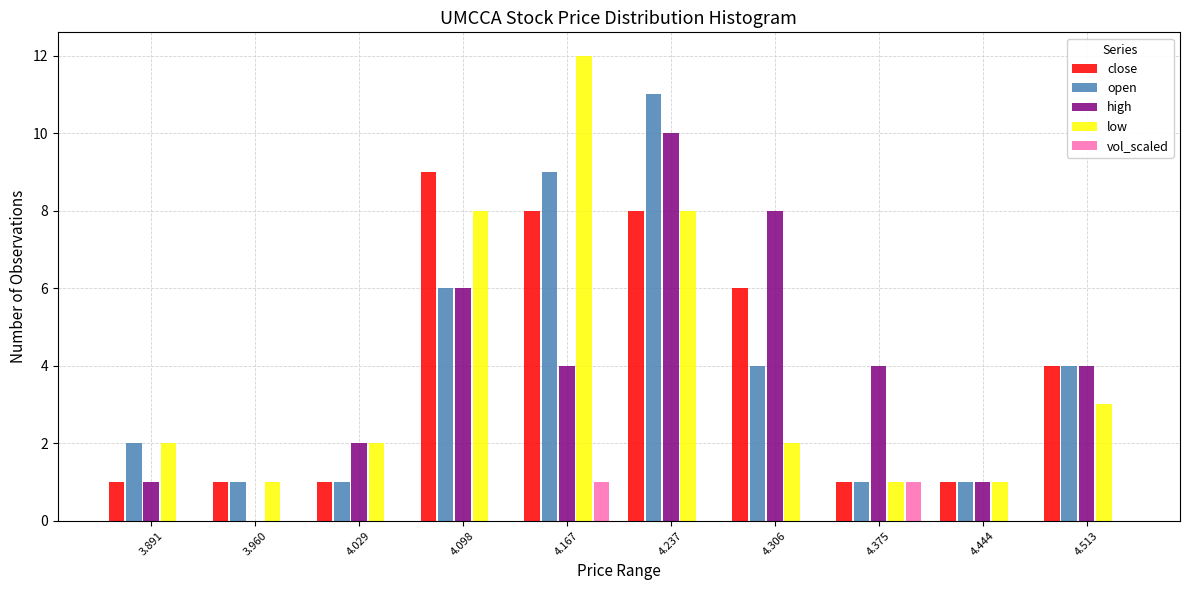

In the high series, which range on the x-axis has the tallest bar?

4.20 to 4.27